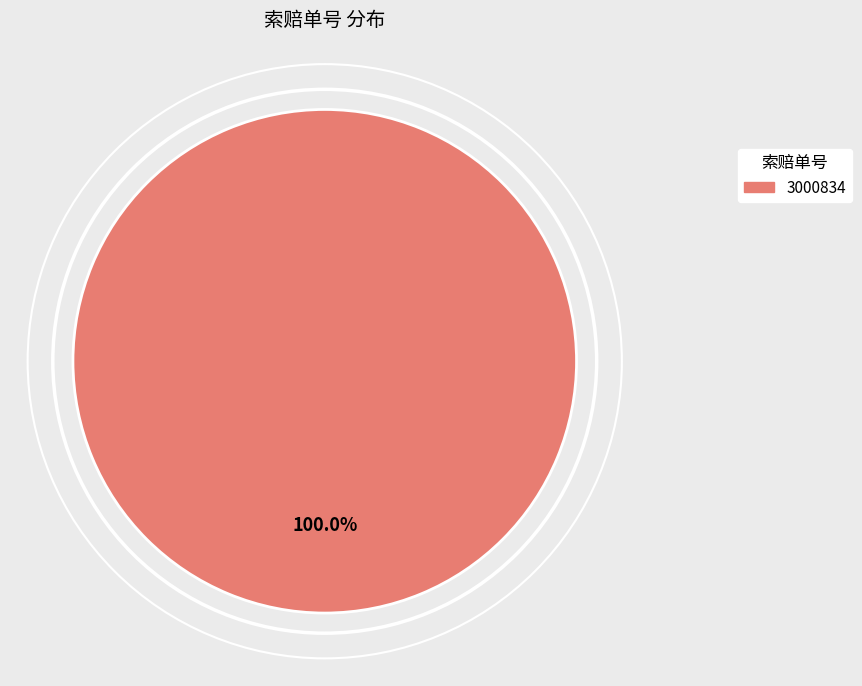

How many slices are in this pie chart?

1